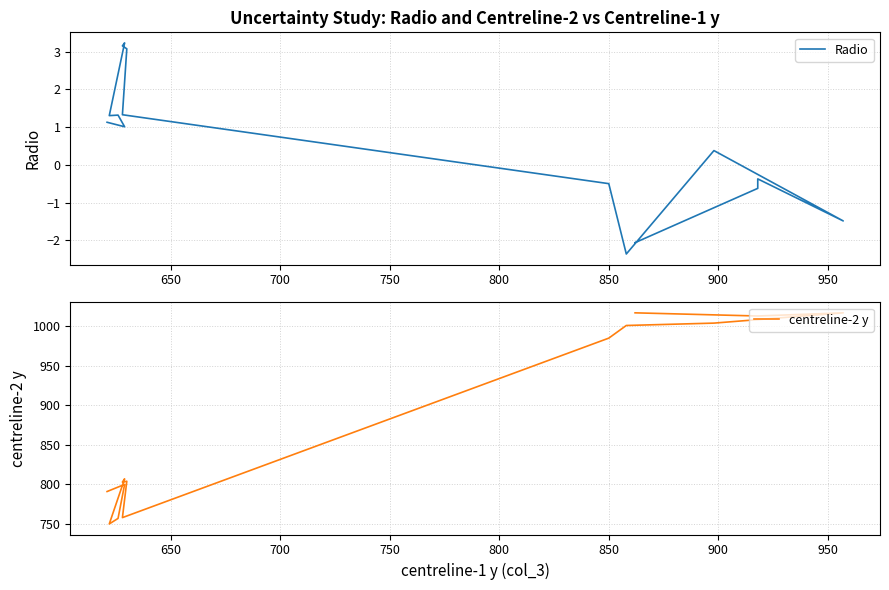

What is the minimum value shown in the chart?

-2.4